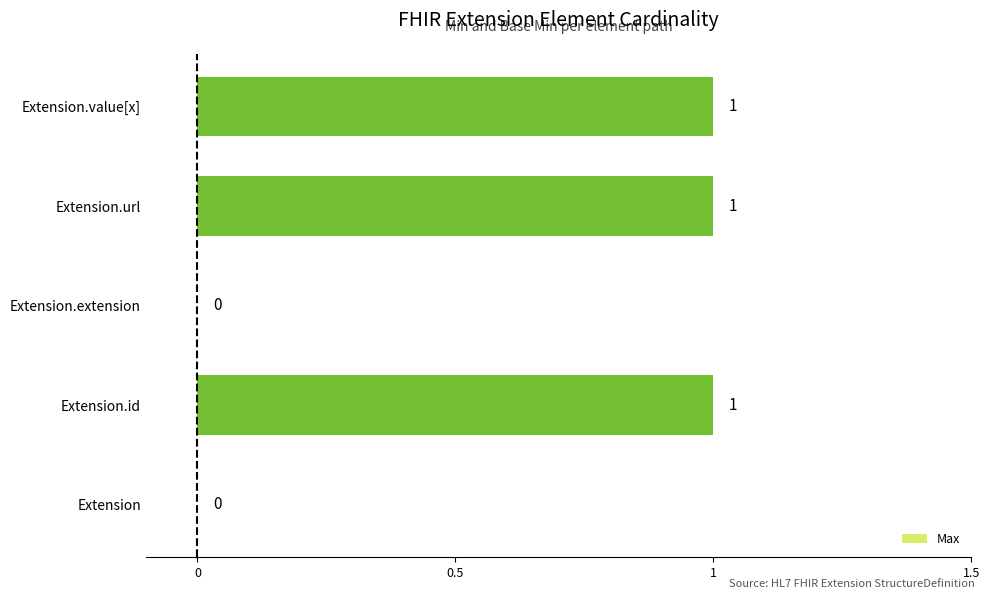

Reading bottom to top, what are all the values shown in this chart?

Extension=0	Extension.id=1	Extension.extension=0	Extension.url=1	Extension.value[x]=1